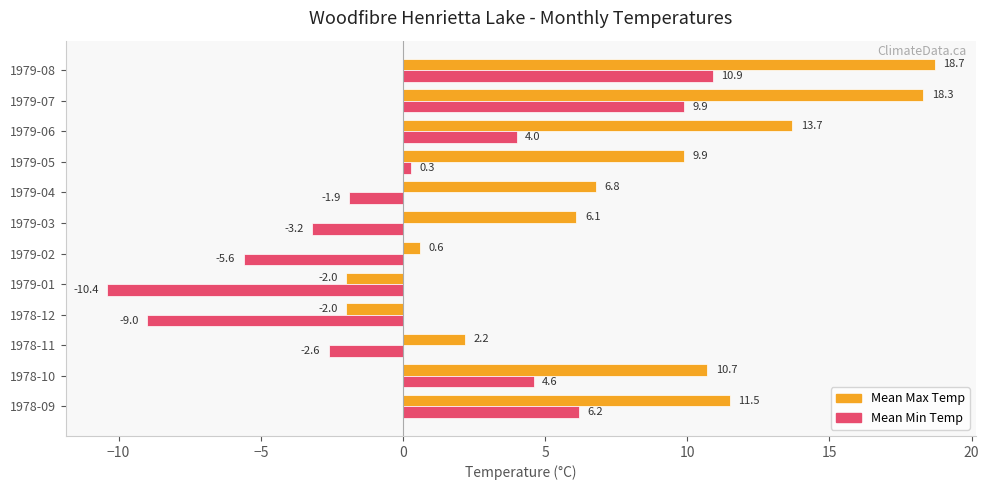

The Mean Max Temp series shows 10.7 at 1978-10. True or false?

True